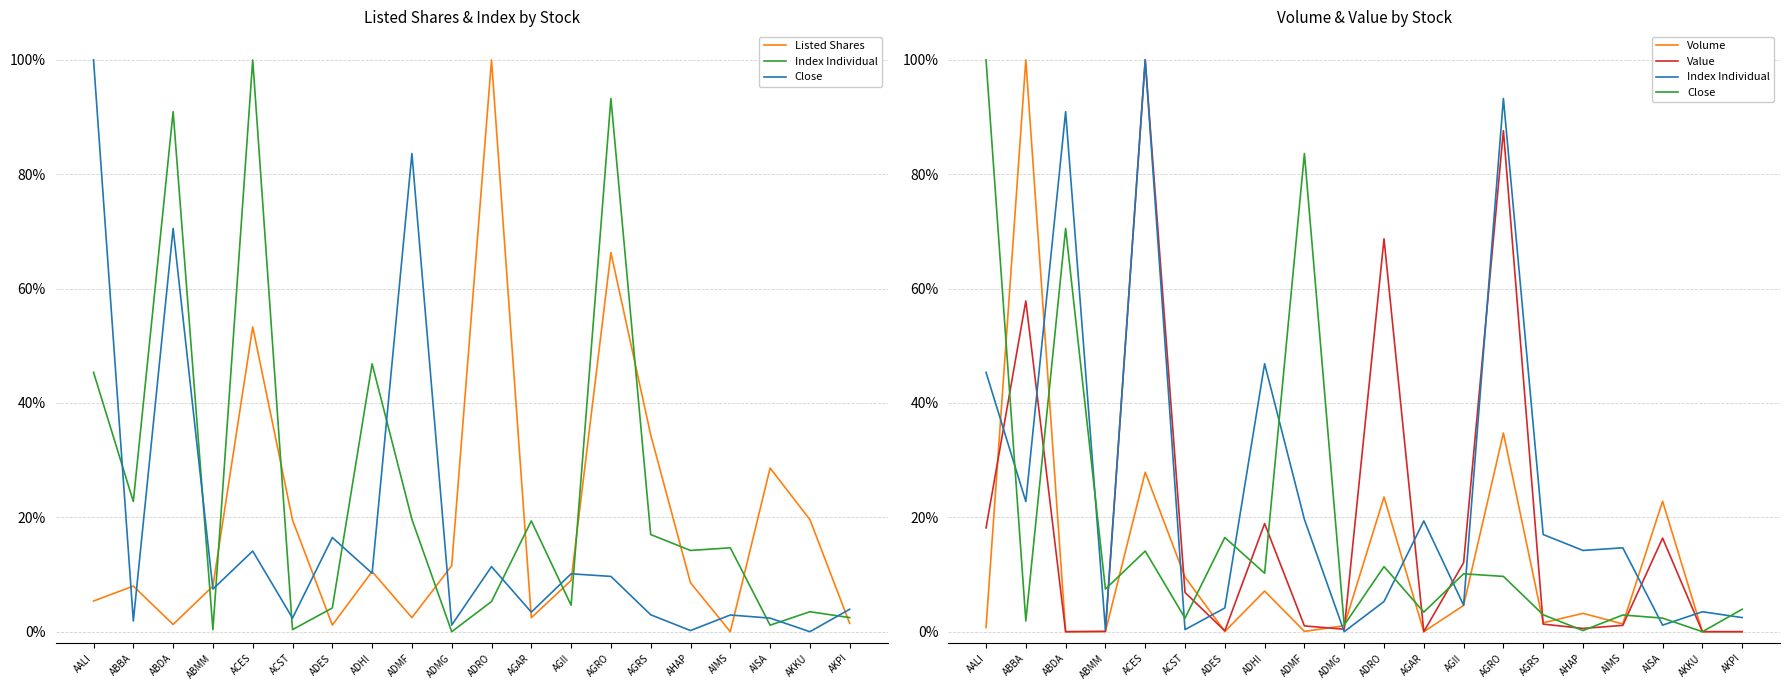

Is this an area chart (filled region under the line)?

No